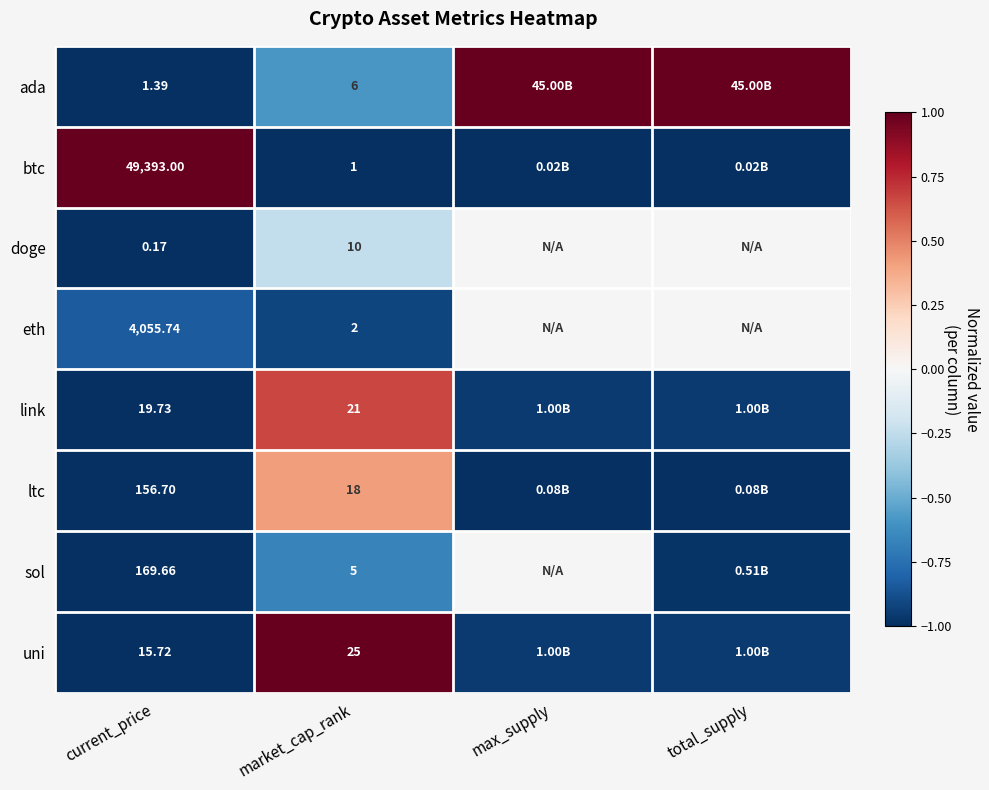

Which series changed the most between current_price and market_cap_rank?

btc